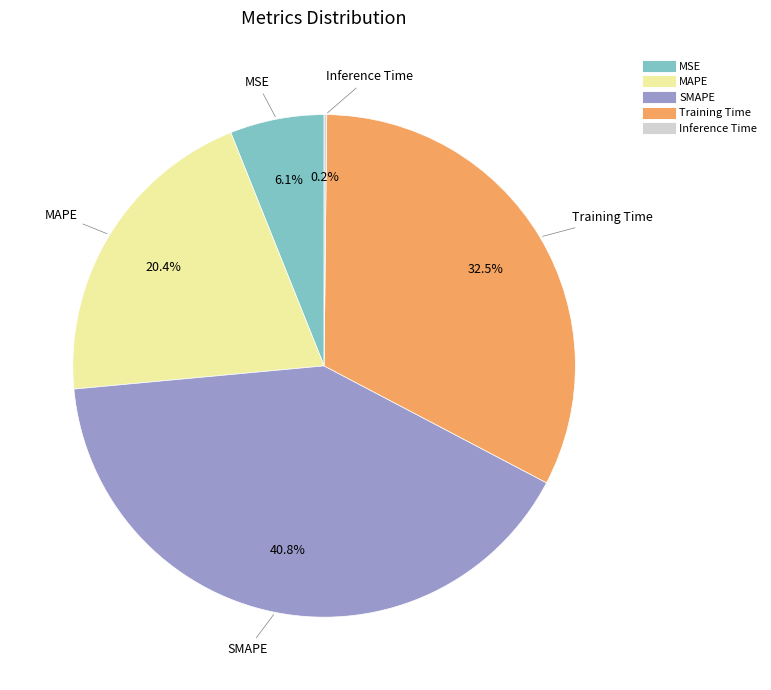

Is MAPE the majority of the pie?

No